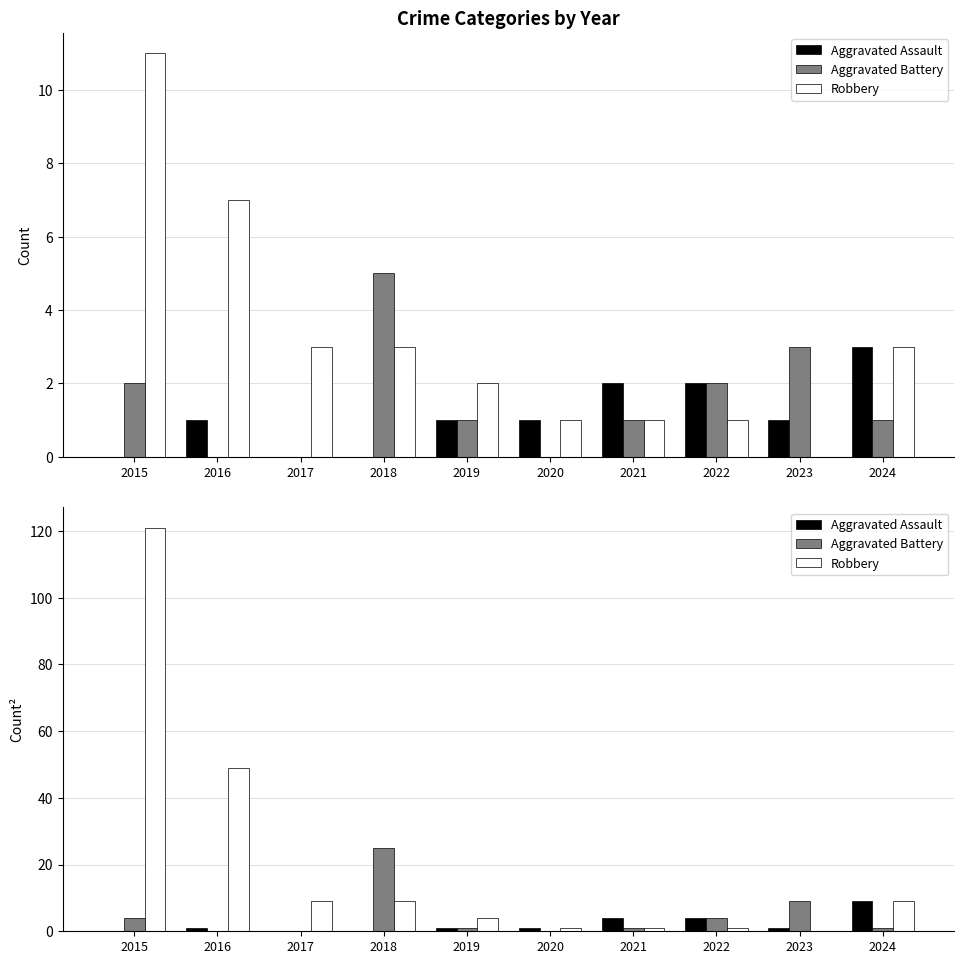

The value of Aggravated Battery at 2018 is 25. True or false?

True